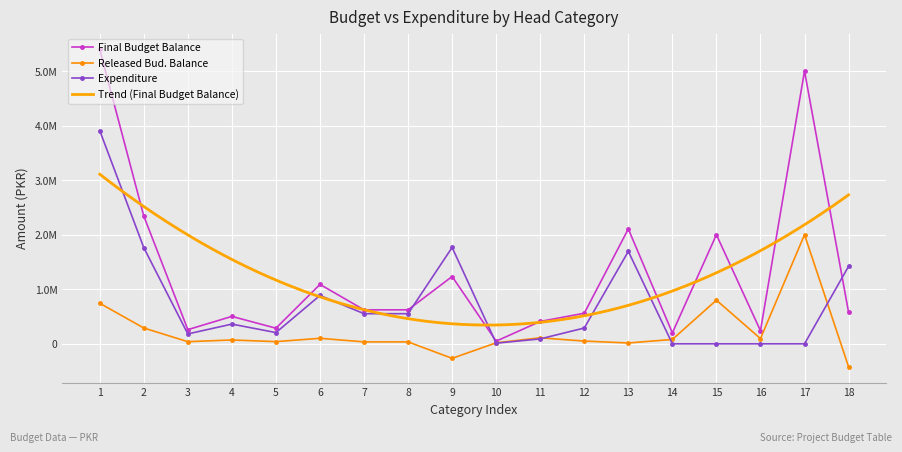

What is the sum of all Released Bud. Balance values?

3838942